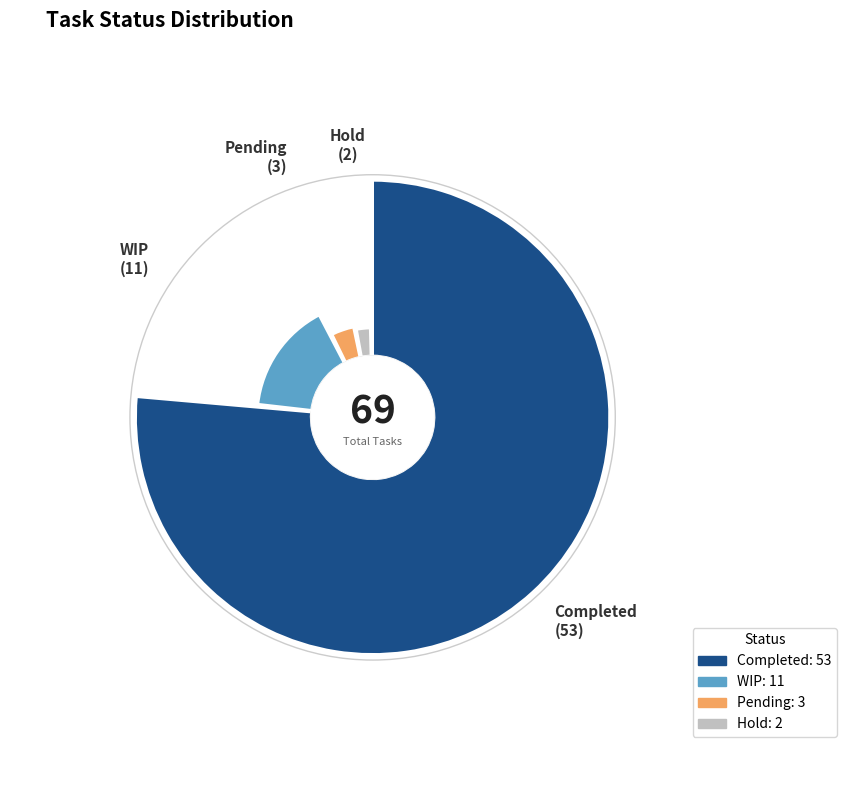

Rank the categories by value from highest to lowest.

Completed, WIP, Pending, Hold